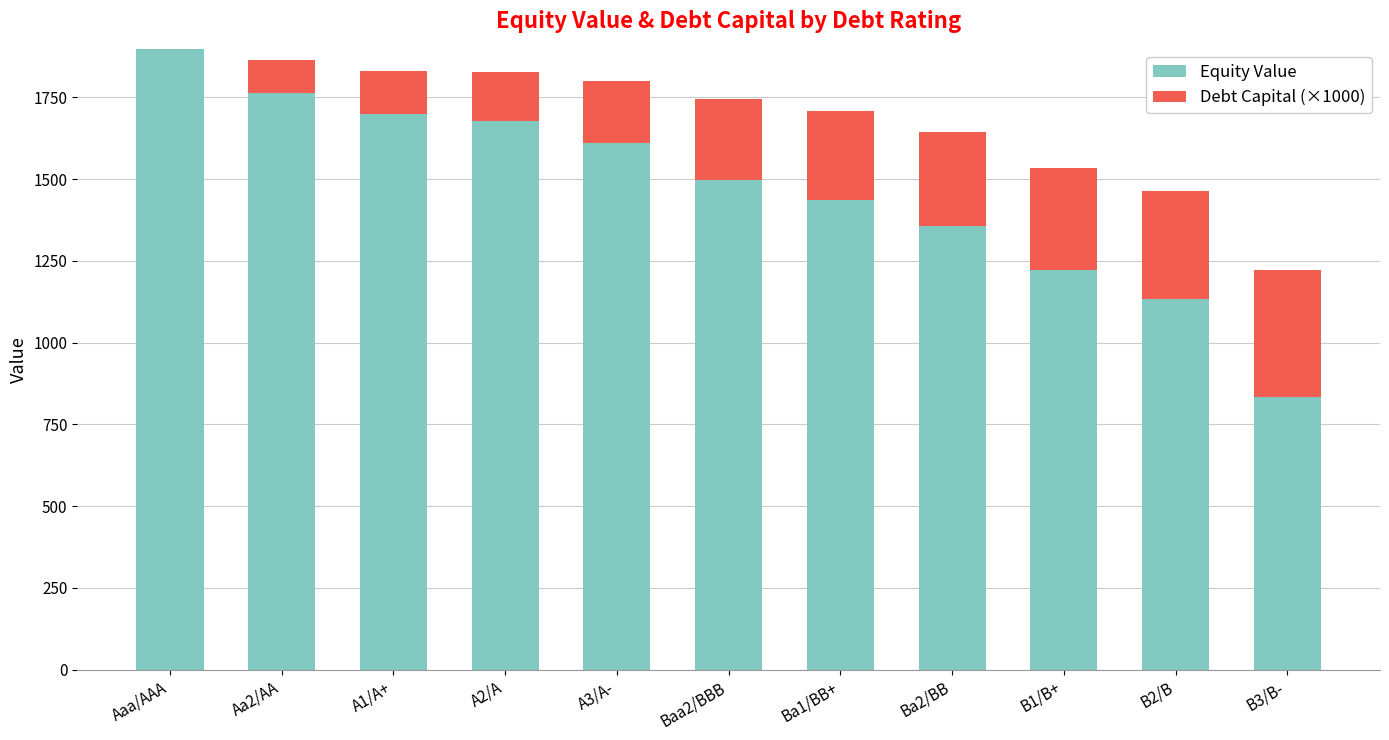

The value of Equity Value at B1/B+ is 1223.2. True or false?

True